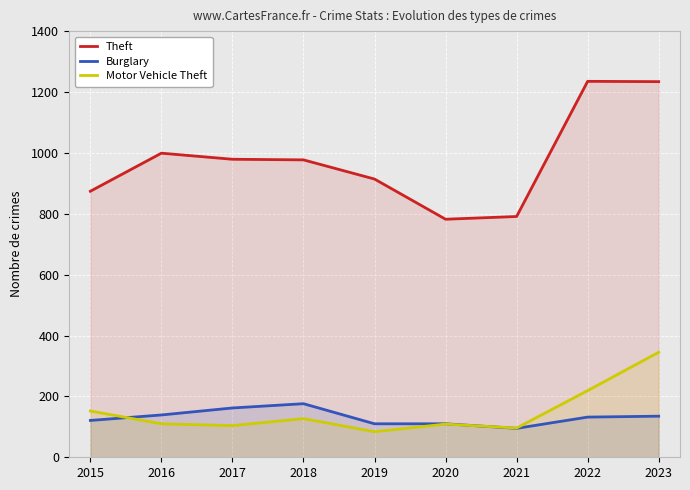

Between 2015 and 2016, which series saw the biggest shift?

Theft